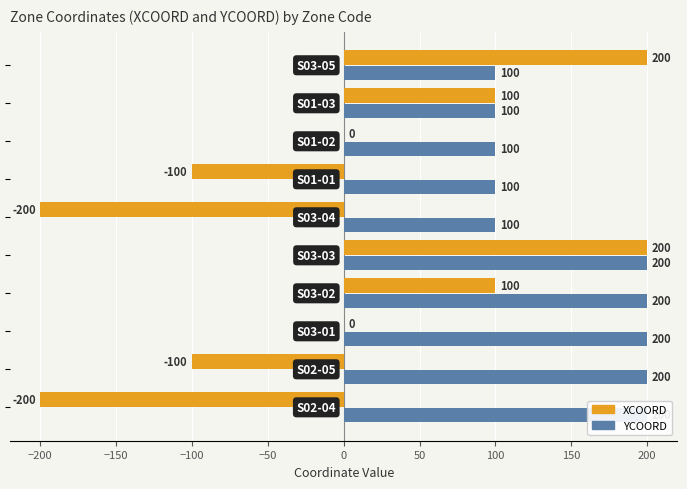

Reading right to left, list all the values displayed in this chart.

XCOORD: 200	100	0	-100	-200	200	100	0	-100	-200
YCOORD: 100	100	100	100	100	200	200	200	200	200